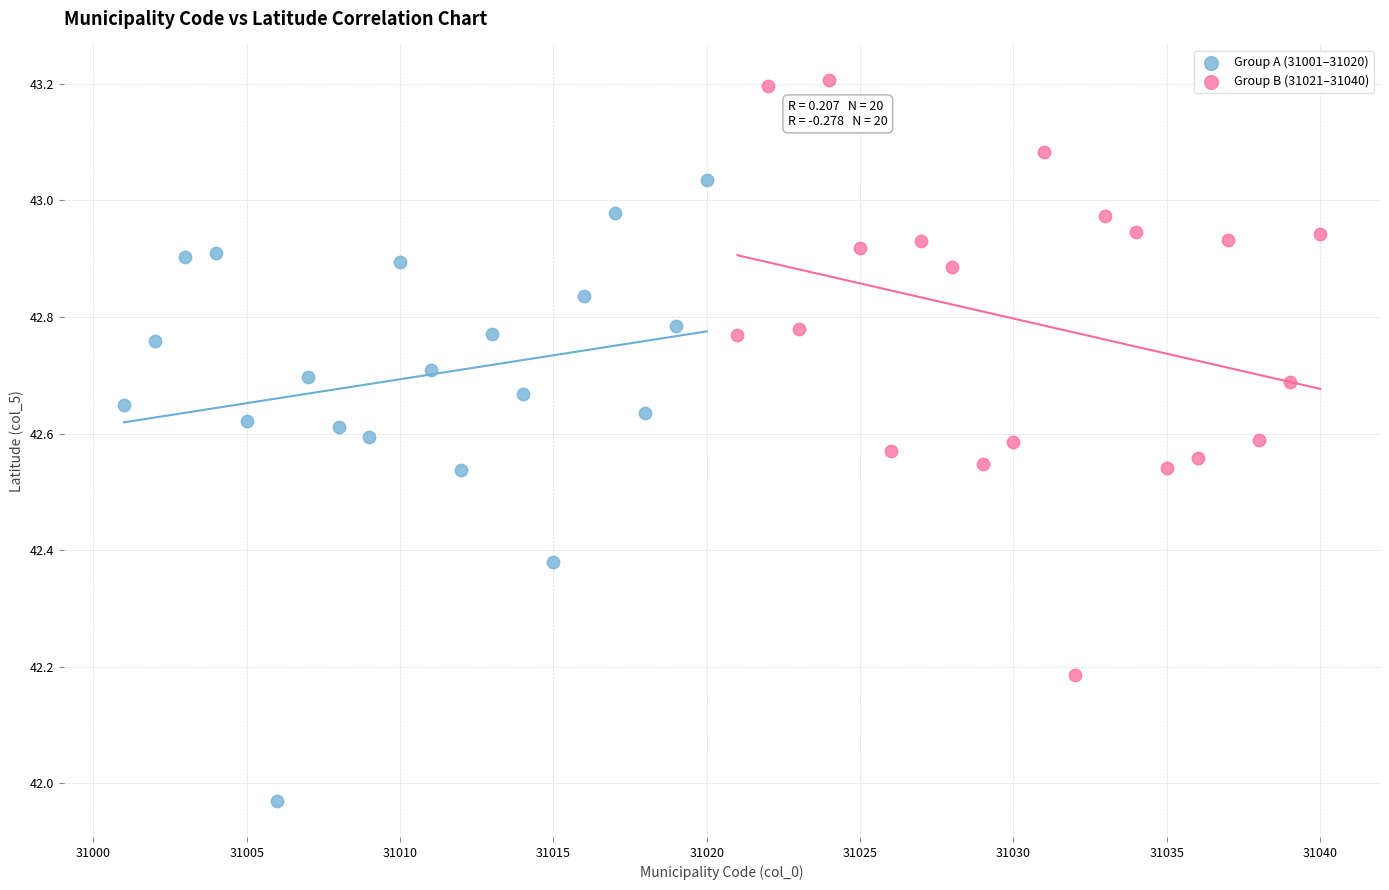

Which series reaches the maximum Y coordinate?

Group B (31021–31040)